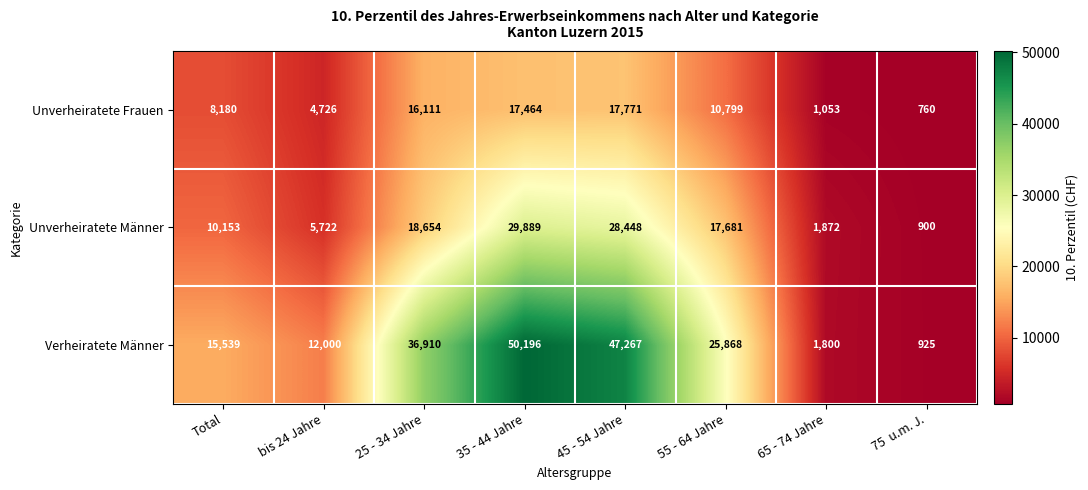

How many distinct data groups are displayed?

3